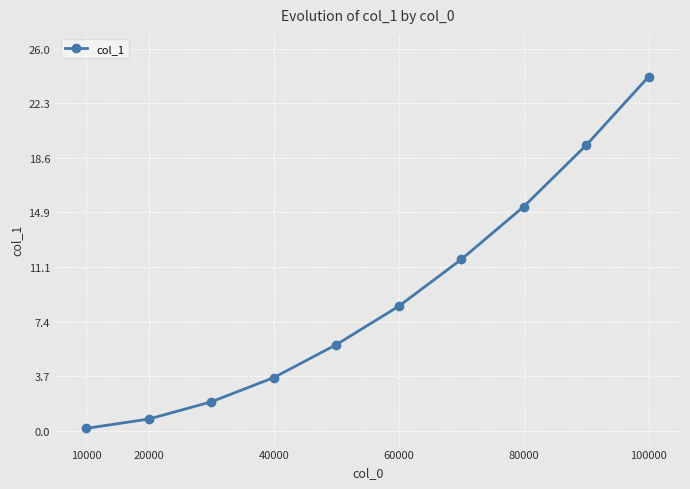

True or false: there are more than 1 points higher than both neighbors.

False